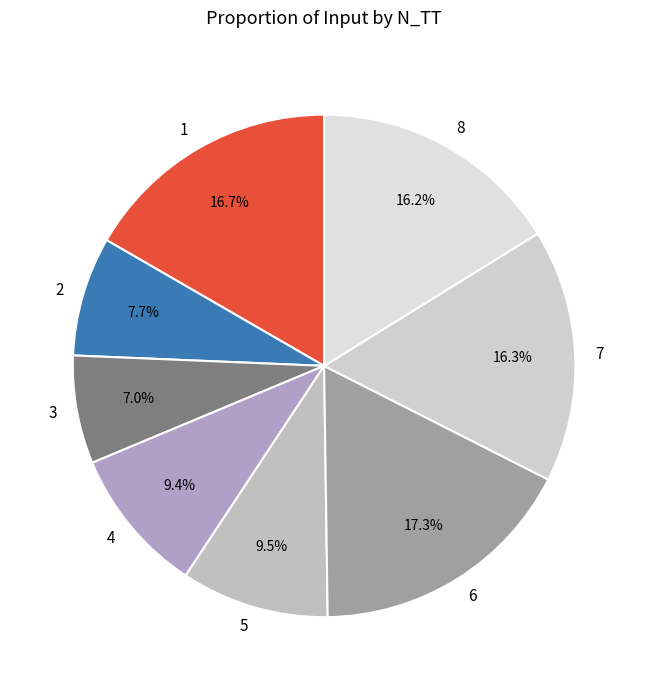

What is the largest slice in the pie chart?

6